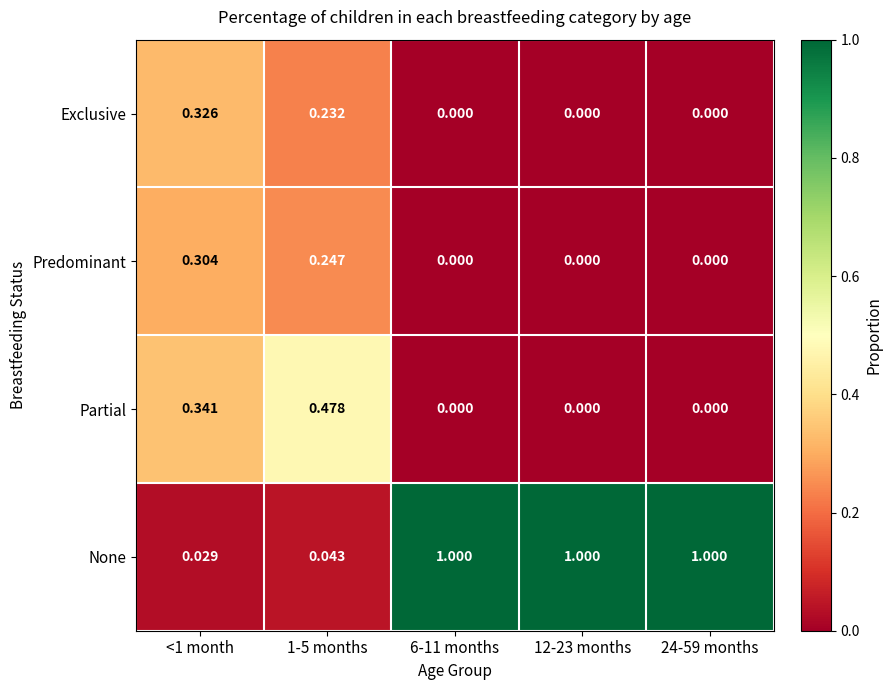

Between 1-5 months and 24-59 months, which series saw the biggest shift?

None